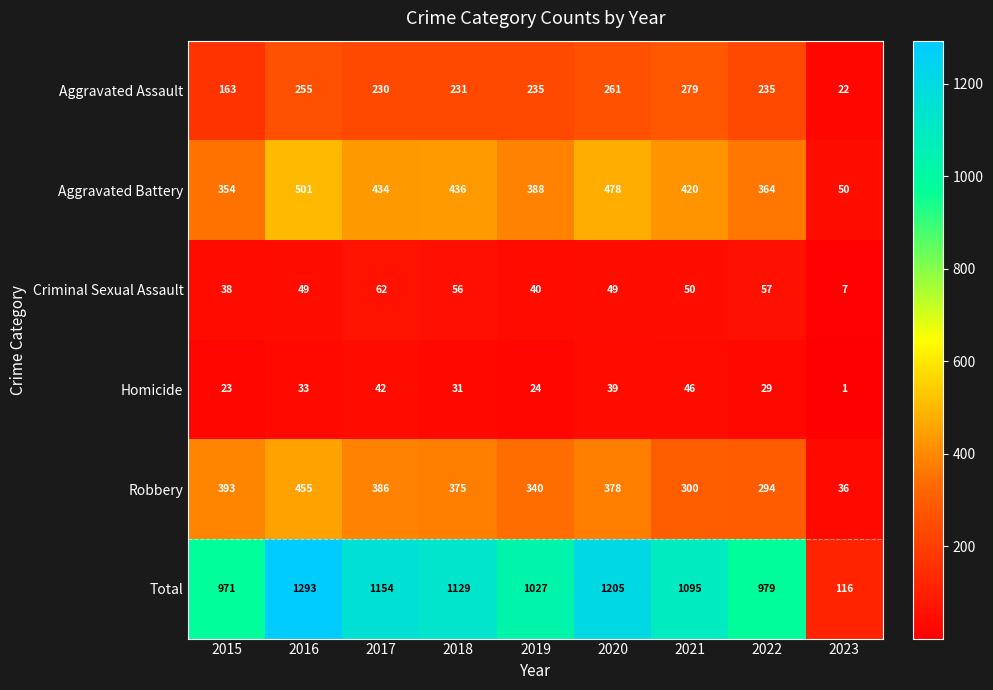

The value of Aggravated Assault at 2022 is 235. True or false?

True